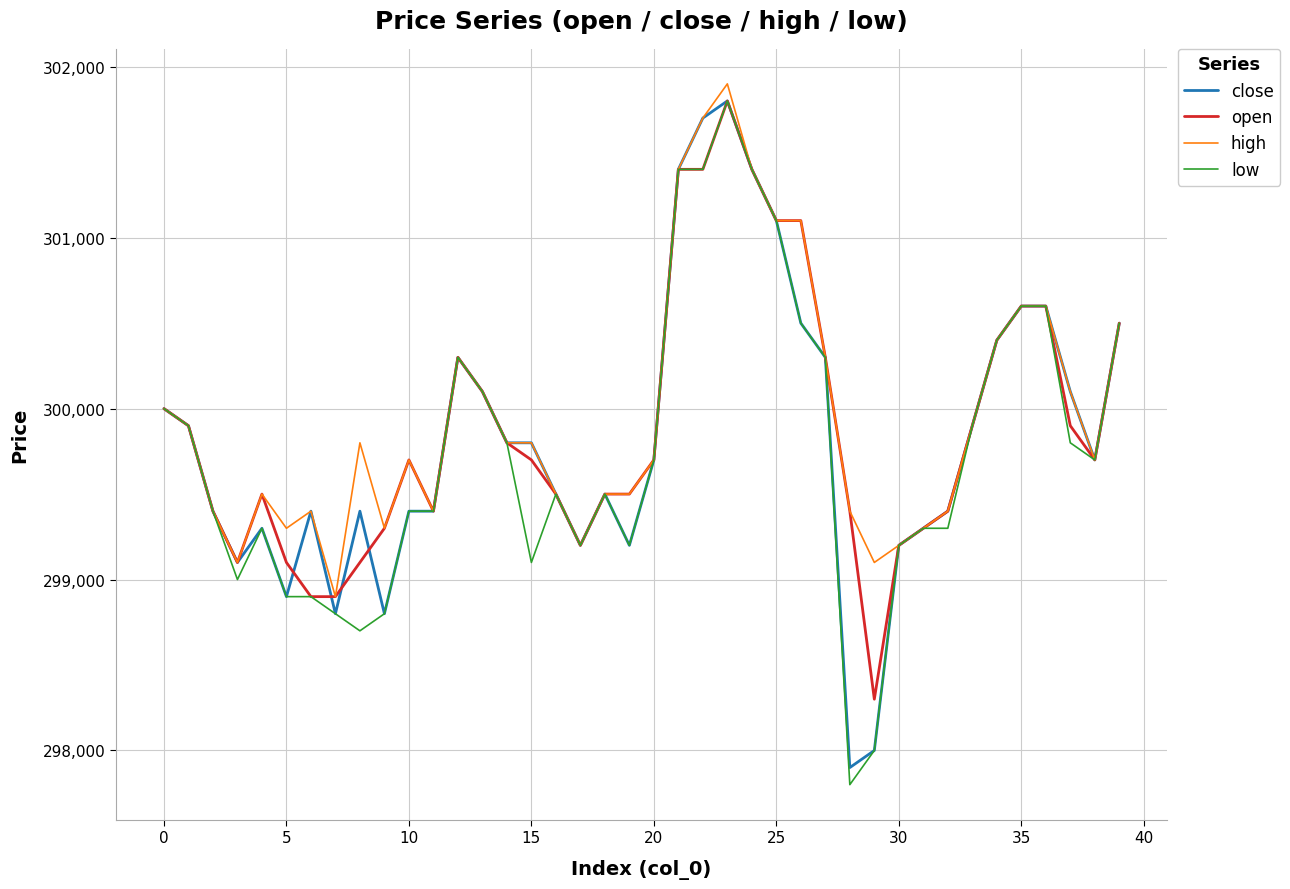

At how many categories does at least one series exceed 301048?

6